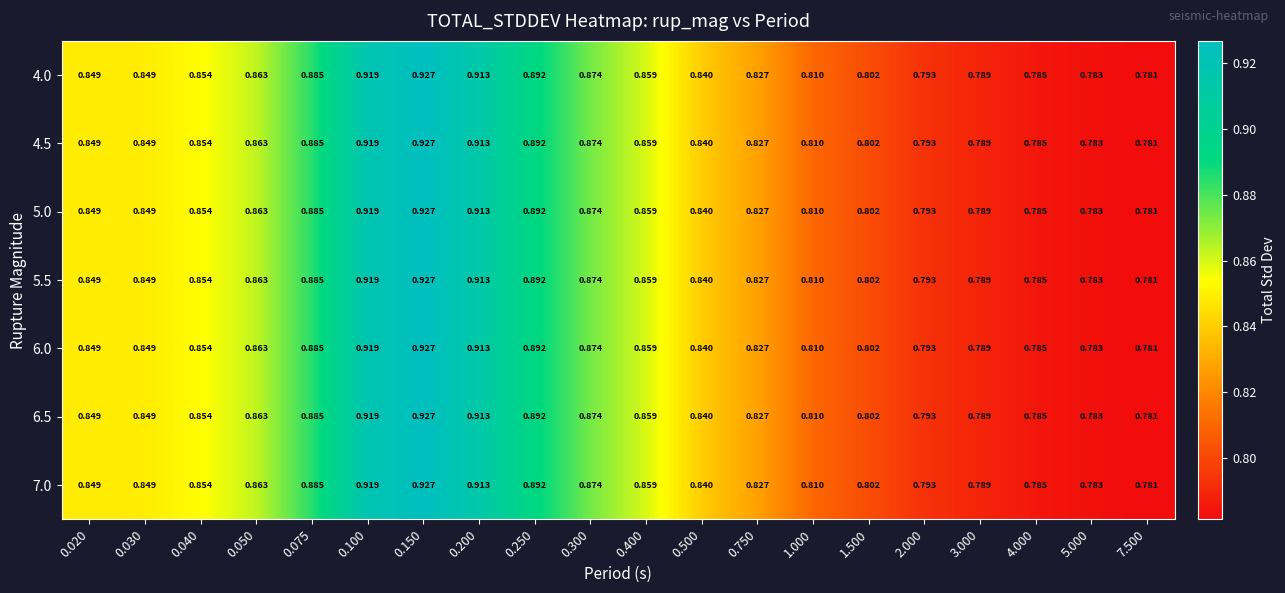

Is the value of 7.0 at 0.400 greater than the value of 4.5 at 0.075?

No